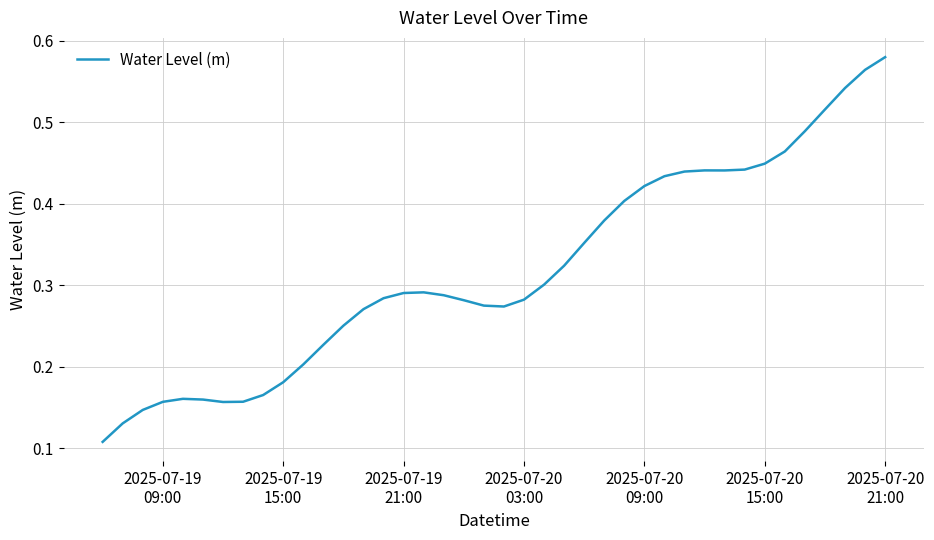

How many lines are shown in the chart?

1